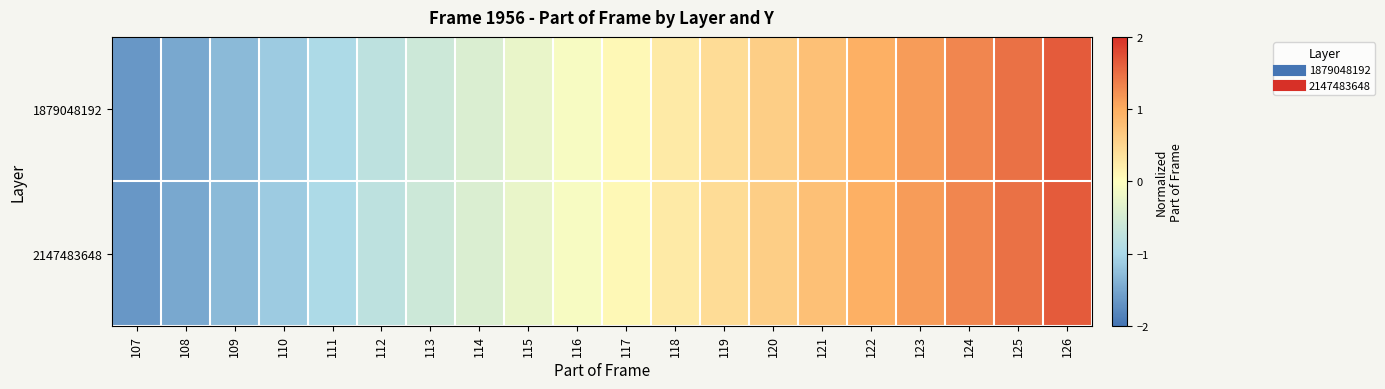

At how many categories does at least one series exceed 1?

4